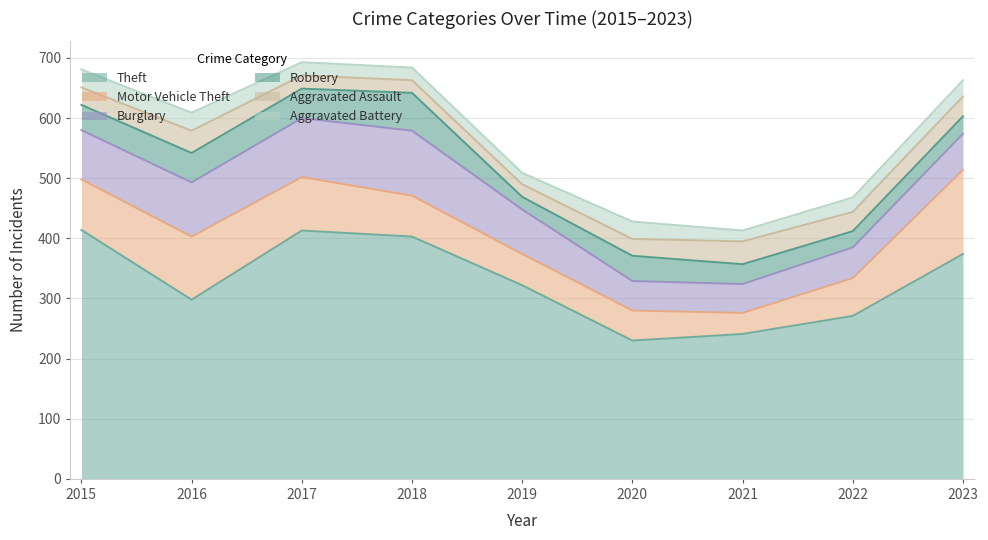

Is the value of Robbery at 2020 greater than the value of Burglary at 2023?

No